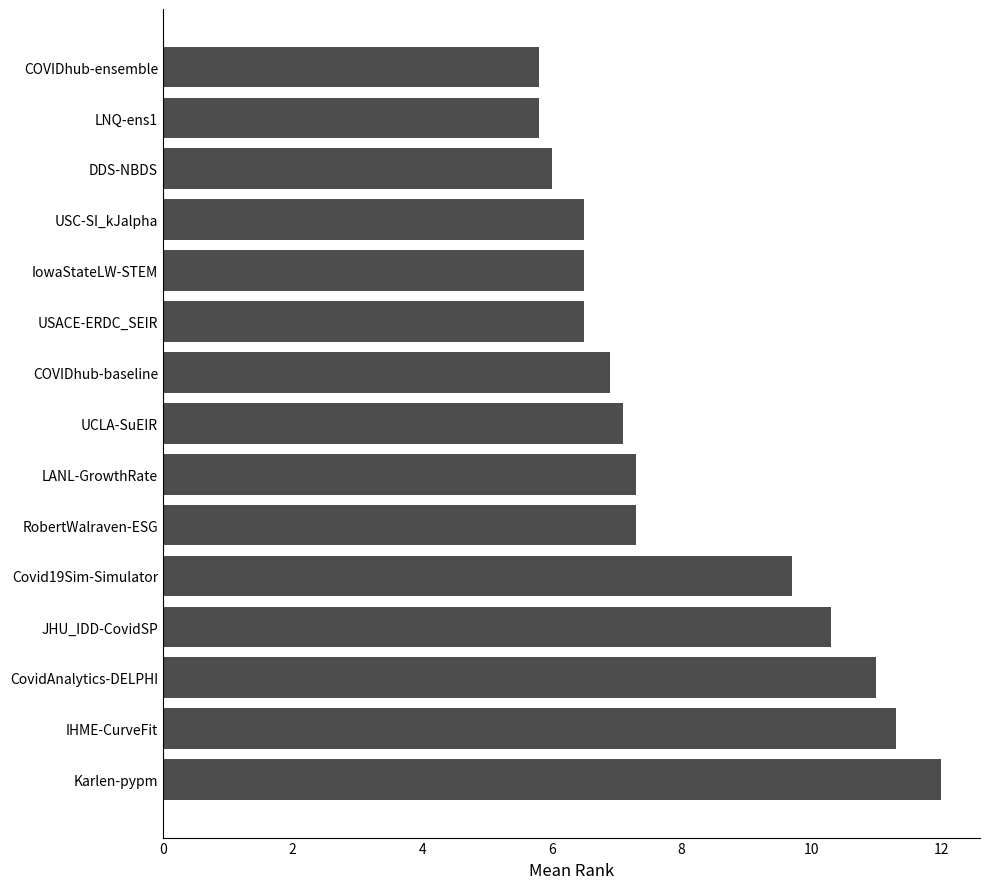

What is the approximate value at USC-SI_kJalpha?

6.5